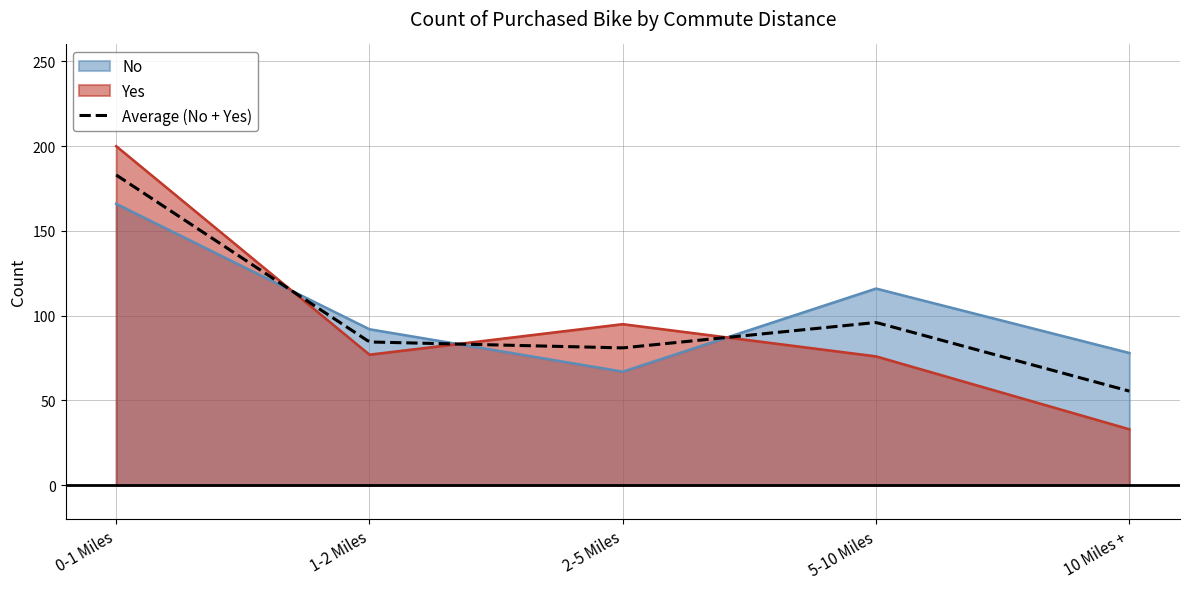

After their last crossing, which series has the higher values: Yes or No?

No